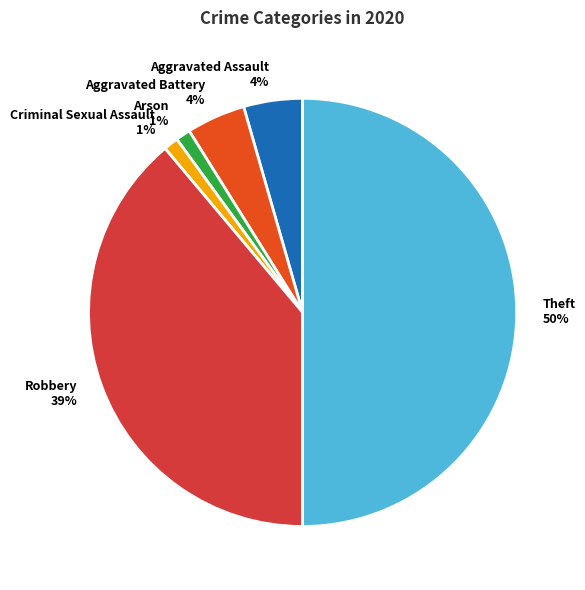

To the nearest percent, what is the average slice percentage?

17%